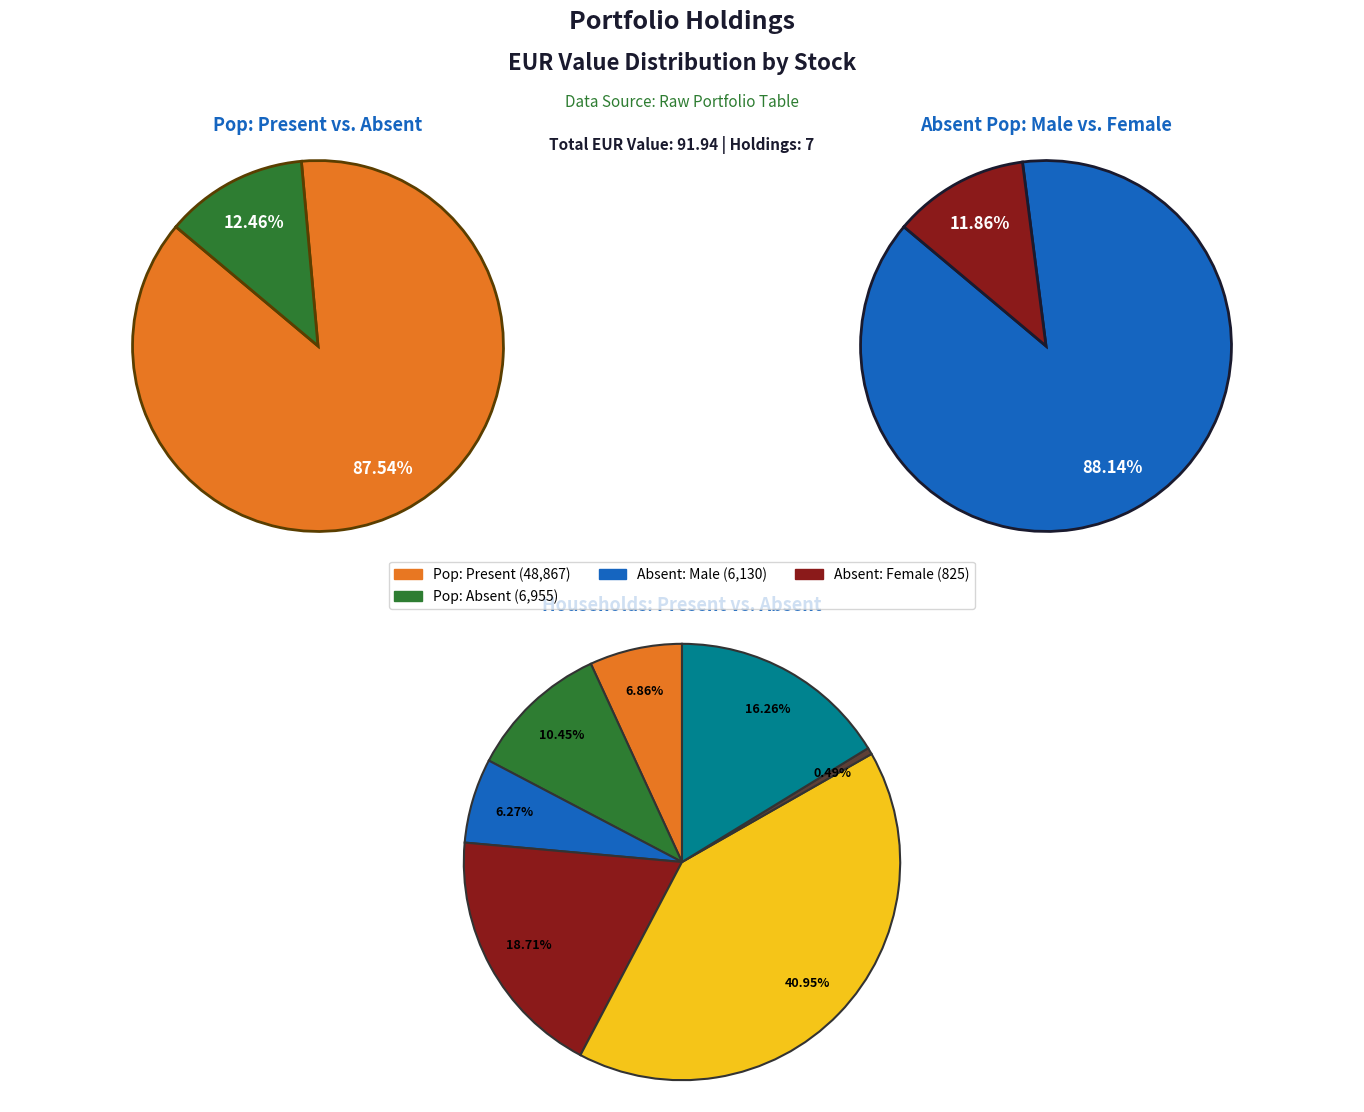

To the nearest percent, what portion does GENERALFINANCE SPA represent?

16%